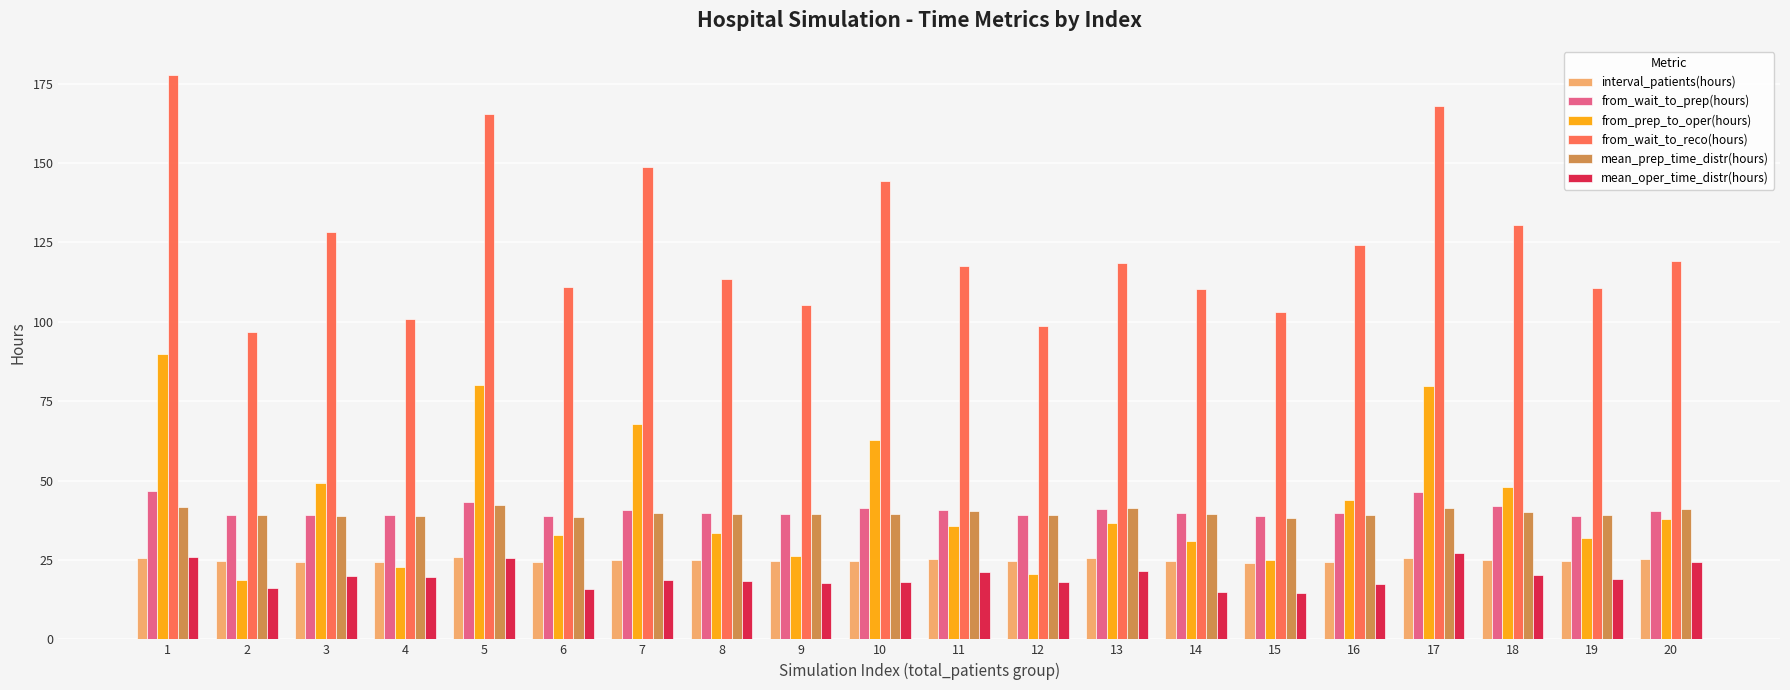

Between 1 and 18, which series saw the biggest shift?

from_wait_to_reco(hours)